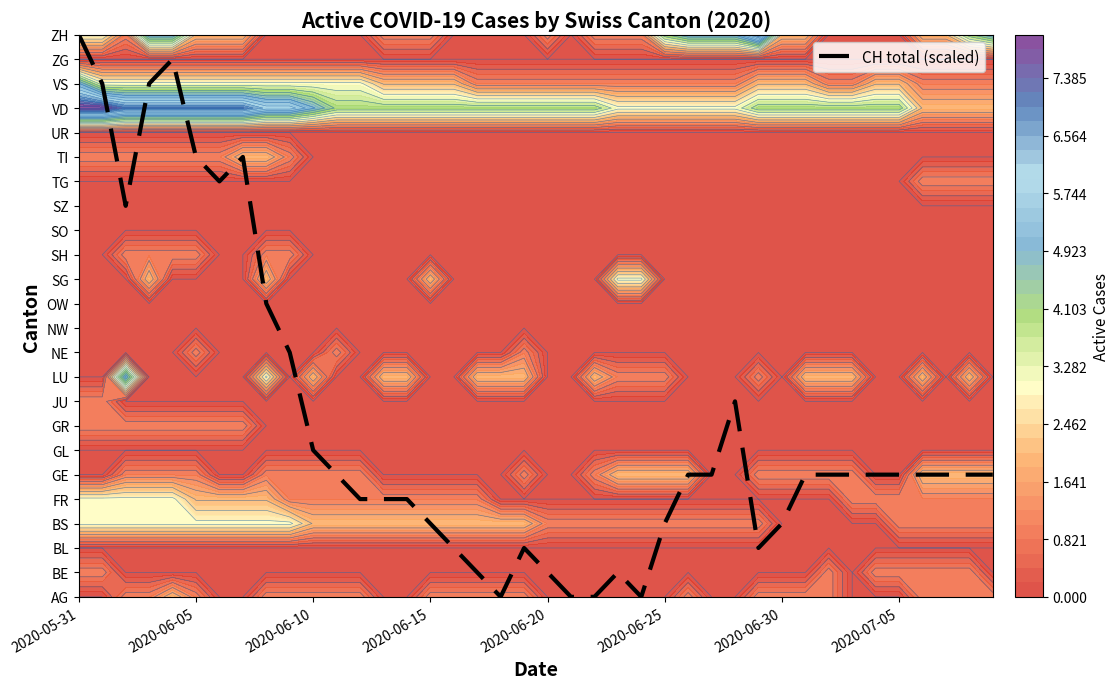

The chart shows a value of 5 at 27. True or false?

True